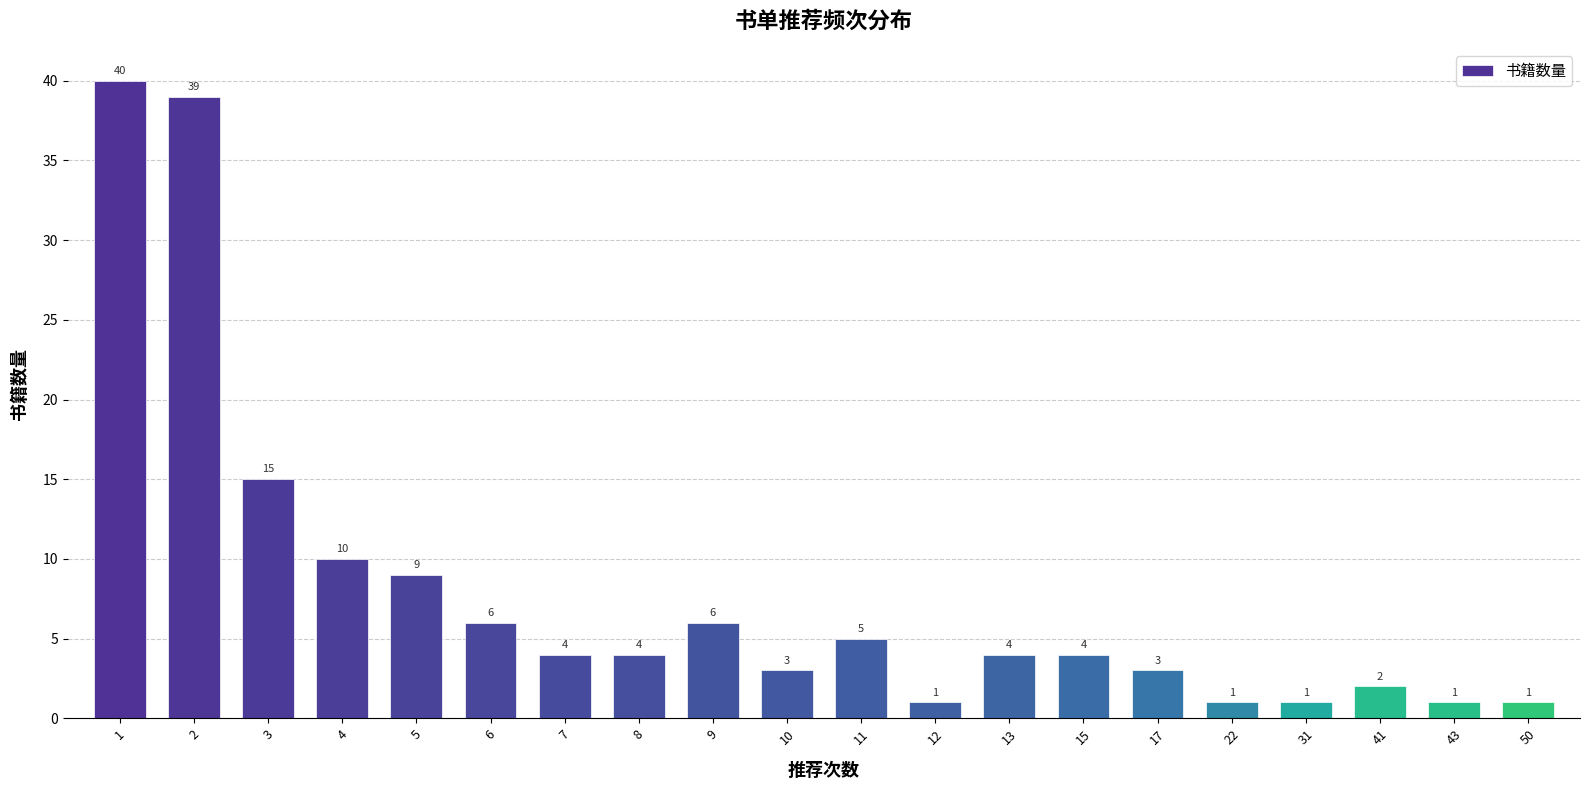

Reading right to left, list all the values displayed in this chart.

50=1	43=1	41=2	31=1	22=1	17=3	15=4	13=4	12=1	11=5	10=3	9=6	8=4	7=4	6=6	5=9	4=10	3=15	2=39	1=40